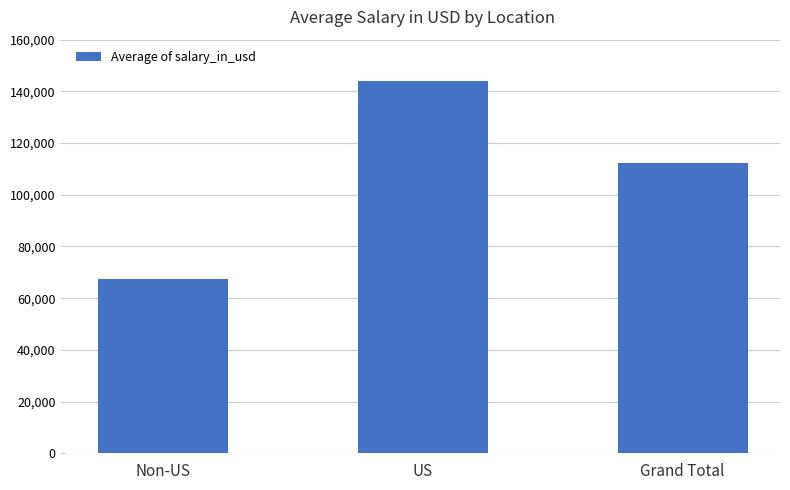

List the labels in order of value, smallest first.

Non-US, Grand Total, US